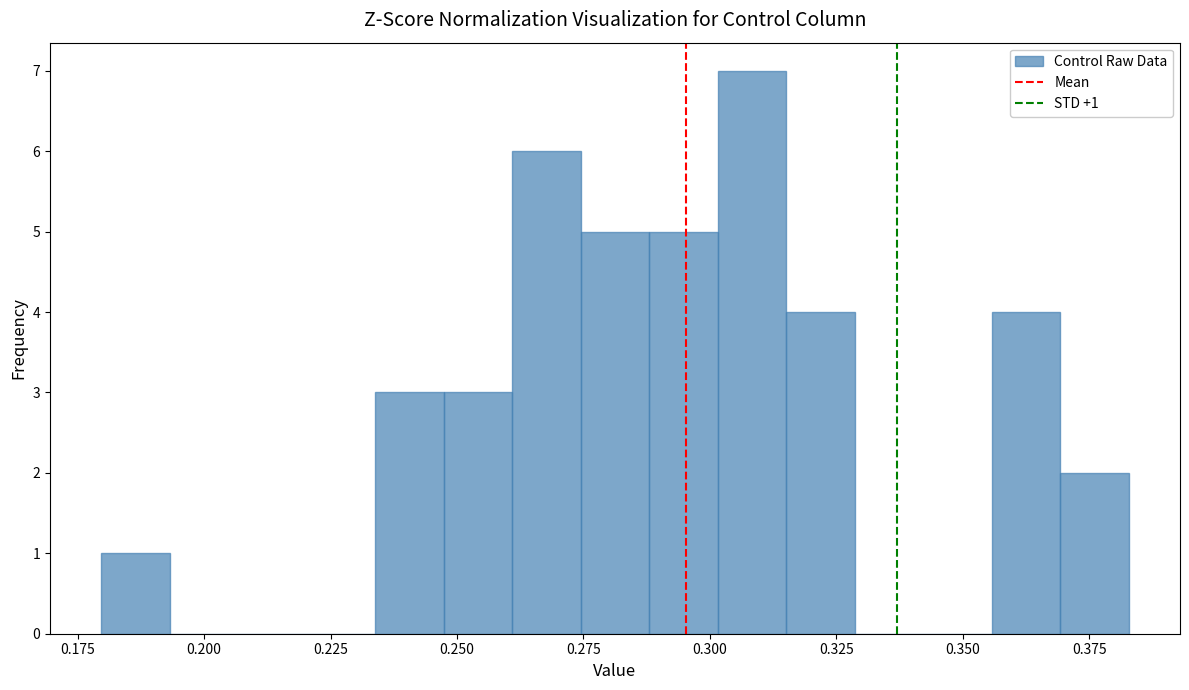

Around what value on the x-axis is the tallest bar? Give the approximate position of its centre, as read against the axis.

0.310